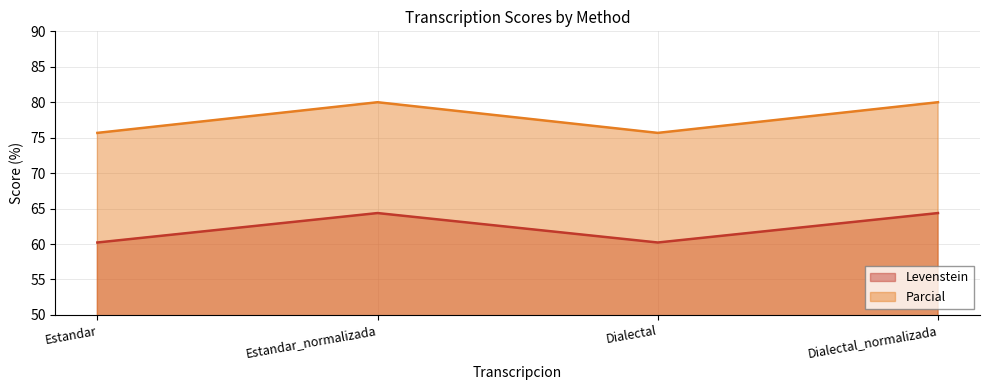

Read the Parcial value at Dialectal_normalizada.

80.0